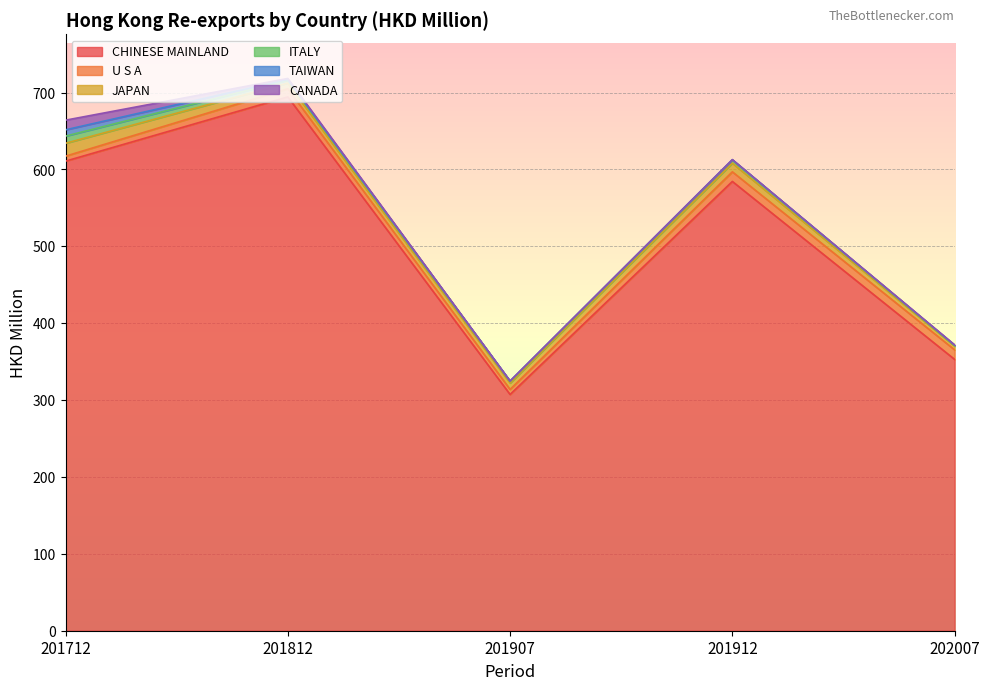

The CHINESE MAINLAND series shows 918.3 at 201812. True or false?

False